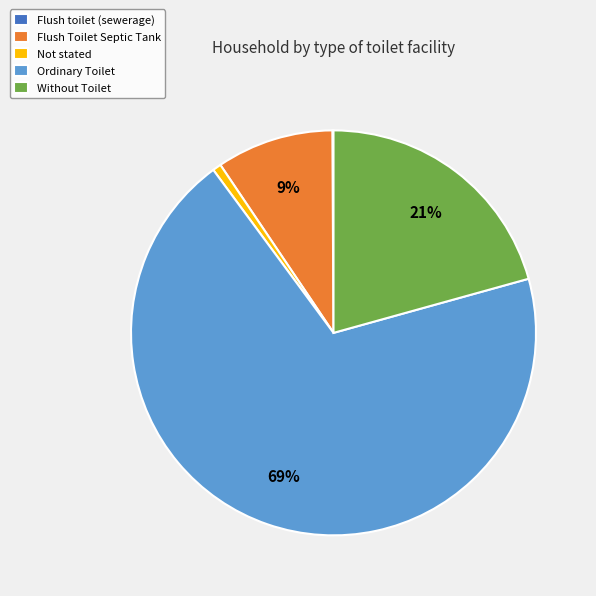

Combined, do Not stated and Flush Toilet Septic Tank account for over 50%?

No